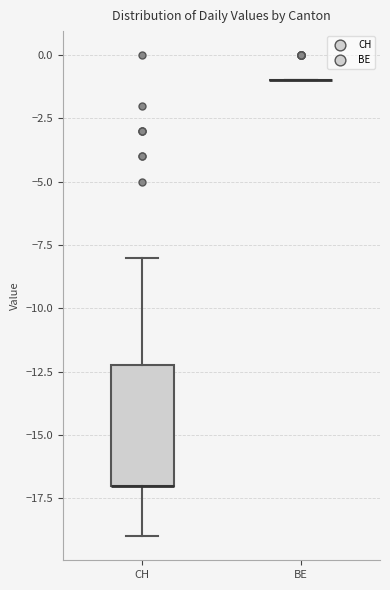

Reading left to right, read every box against the y-axis: the position of its median line, the range the box covers, and the ends of its whiskers. The values are not printed on the chart, so give them approximately, as read against the axis.

CH: median -17 (drawn on the box's lower edge), box -17 to -12, whiskers -19 to -8
BE: box collapsed to a line at -1, whiskers -1 to -1